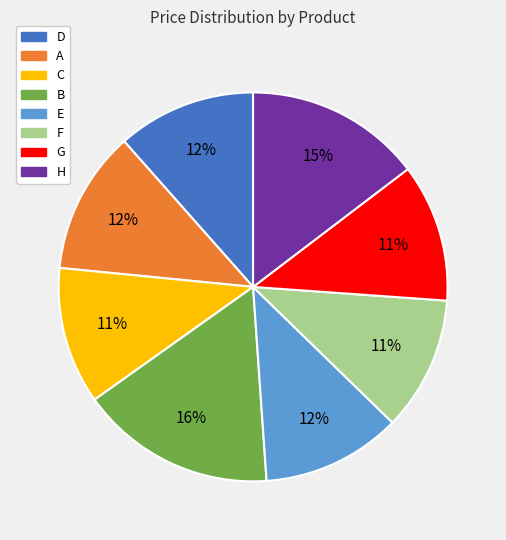

To the nearest percent, what portion does G represent?

11%